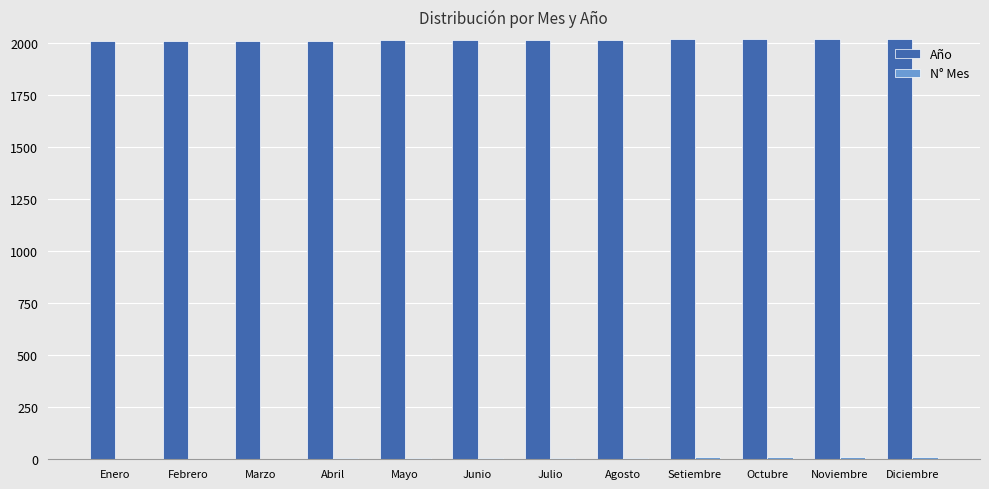

The Año series shows 2021 at Diciembre. True or false?

True